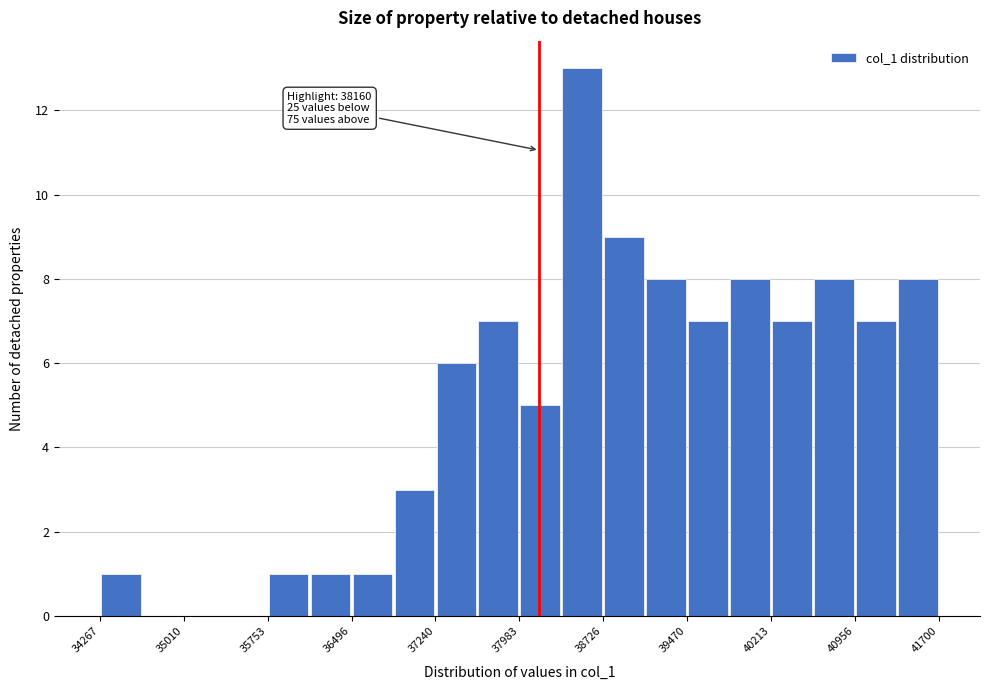

Around what value on the x-axis is the tallest bar? Give the approximate position of its centre, as read against the axis.

38500